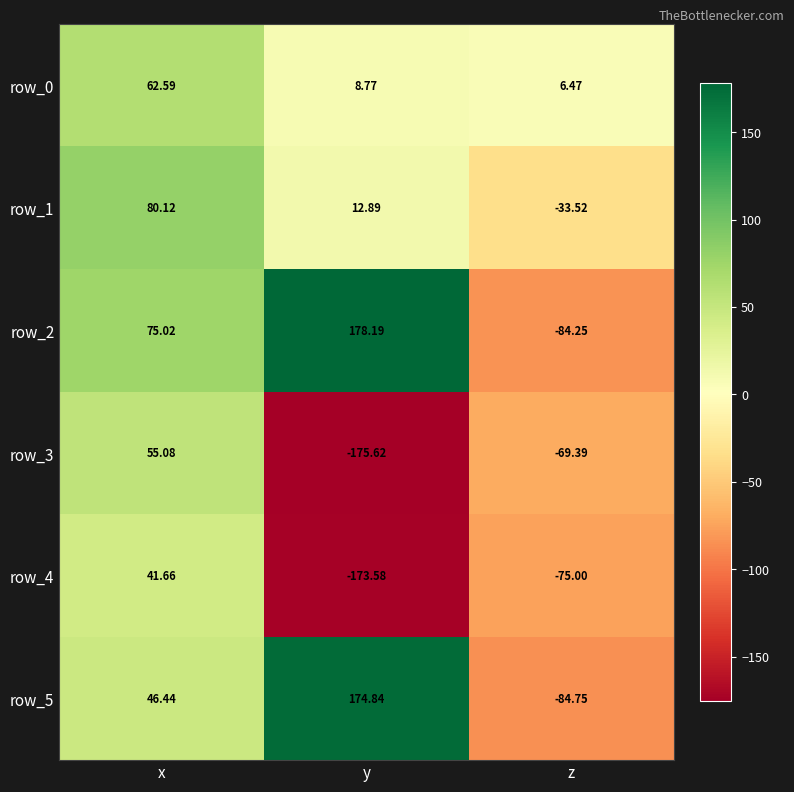

What is the smallest value displayed?

-175.6